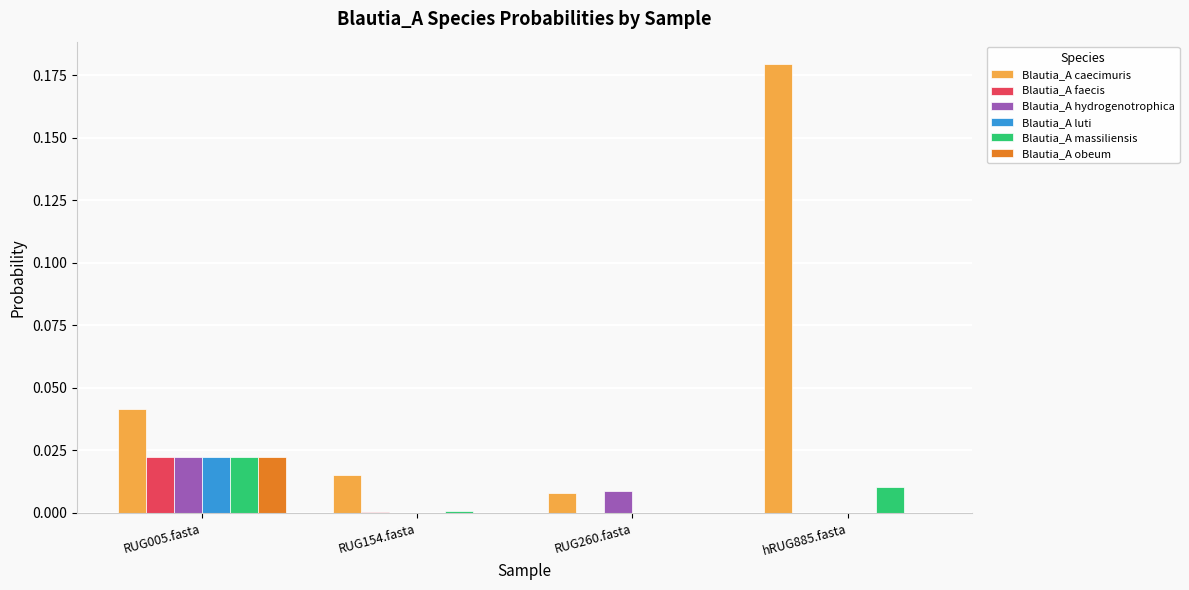

How many groups of bars are there?

4